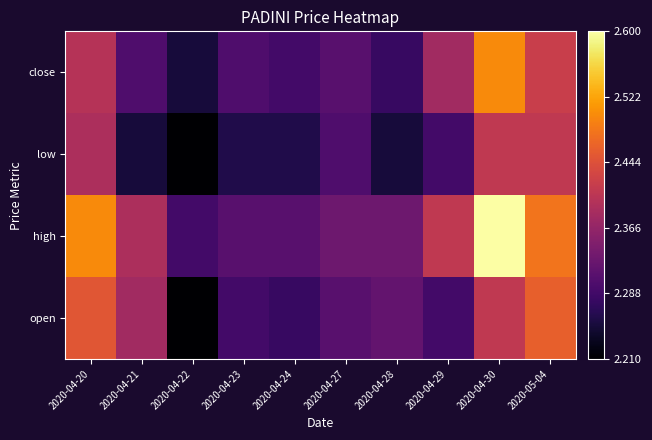

Reading left to right, list all the values displayed in this chart.

open: 2020-04-20=2.5	2020-04-21=2.4	2020-04-22=2.2	2020-04-23=2.3	2020-04-24=2.3	2020-04-27=2.3	2020-04-28=2.3	2020-04-29=2.3	2020-04-30=2.4	2020-05-04=2.5
high: 2020-04-20=2.5	2020-04-21=2.4	2020-04-22=2.3	2020-04-23=2.3	2020-04-24=2.3	2020-04-27=2.3	2020-04-28=2.3	2020-04-29=2.4	2020-04-30=2.6	2020-05-04=2.5
low: 2020-04-20=2.4	2020-04-21=2.2	2020-04-22=2.2	2020-04-23=2.3	2020-04-24=2.3	2020-04-27=2.3	2020-04-28=2.2	2020-04-29=2.3	2020-04-30=2.4	2020-05-04=2.4
close: 2020-04-20=2.4	2020-04-21=2.3	2020-04-22=2.2	2020-04-23=2.3	2020-04-24=2.3	2020-04-27=2.3	2020-04-28=2.3	2020-04-29=2.4	2020-04-30=2.5	2020-05-04=2.4